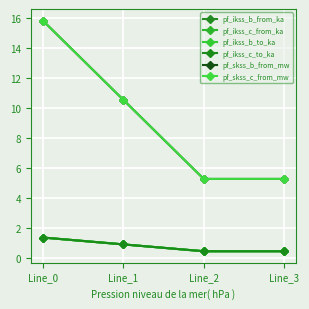

At which category does the chart reach its peak across all series?

Line_0